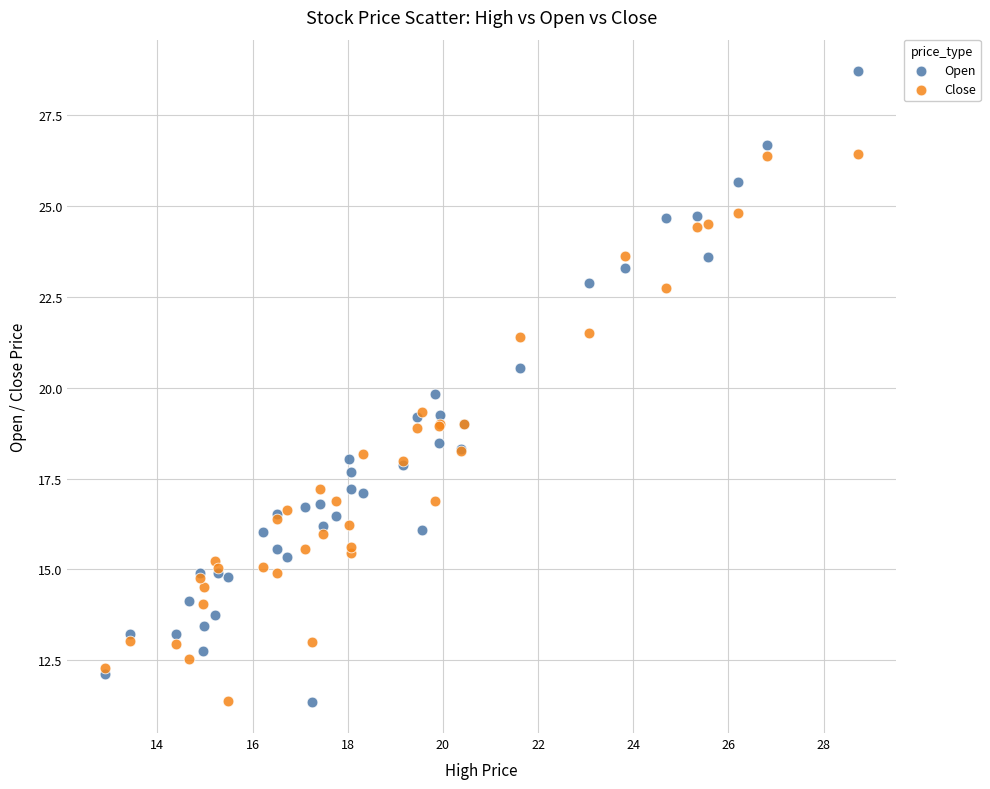

What are all the series names shown in the legend?

Open, Close